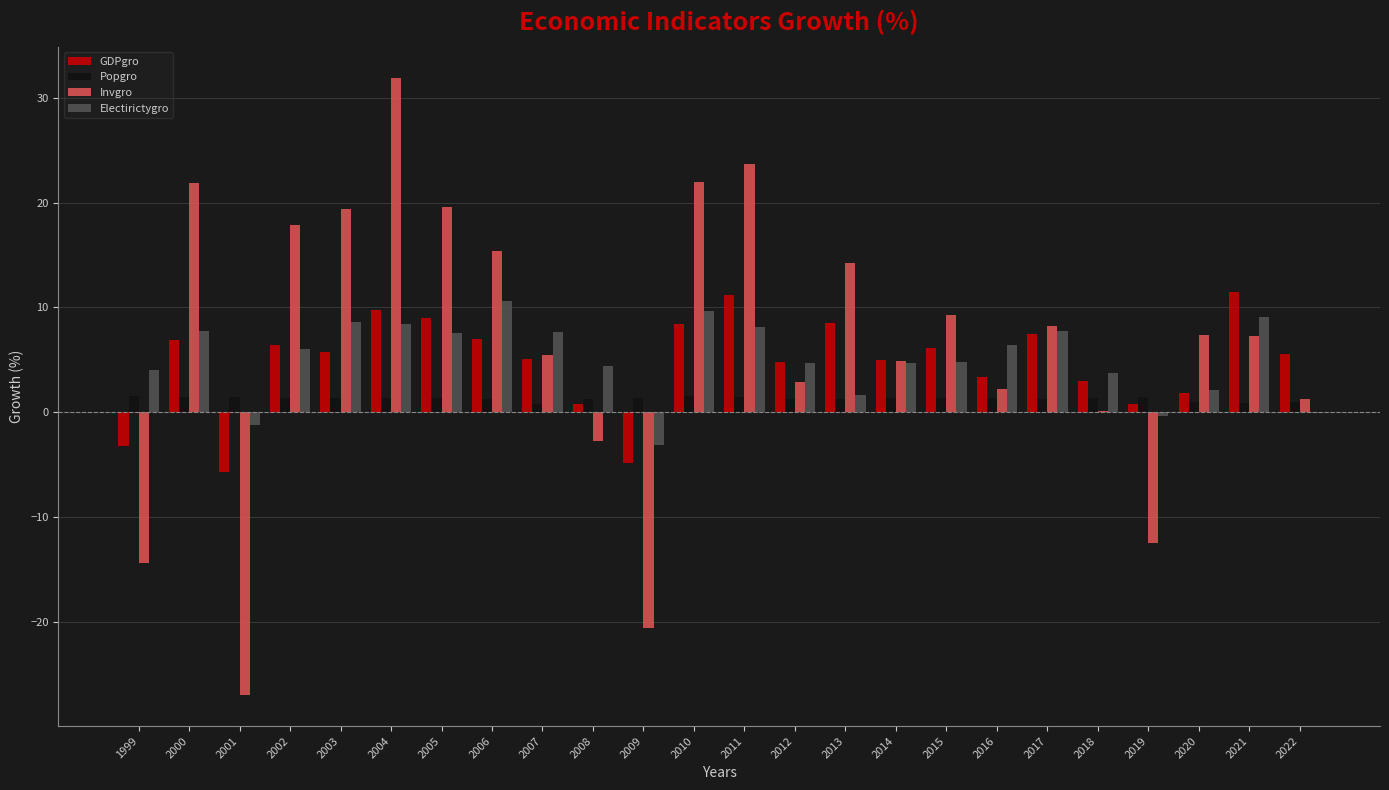

What is the spread (max minus min) of values at 2010?

20.4